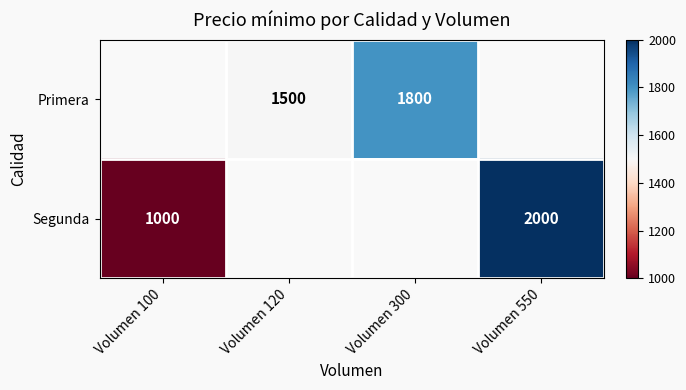

The value of Primera at Volumen 120 is 1991. True or false?

False